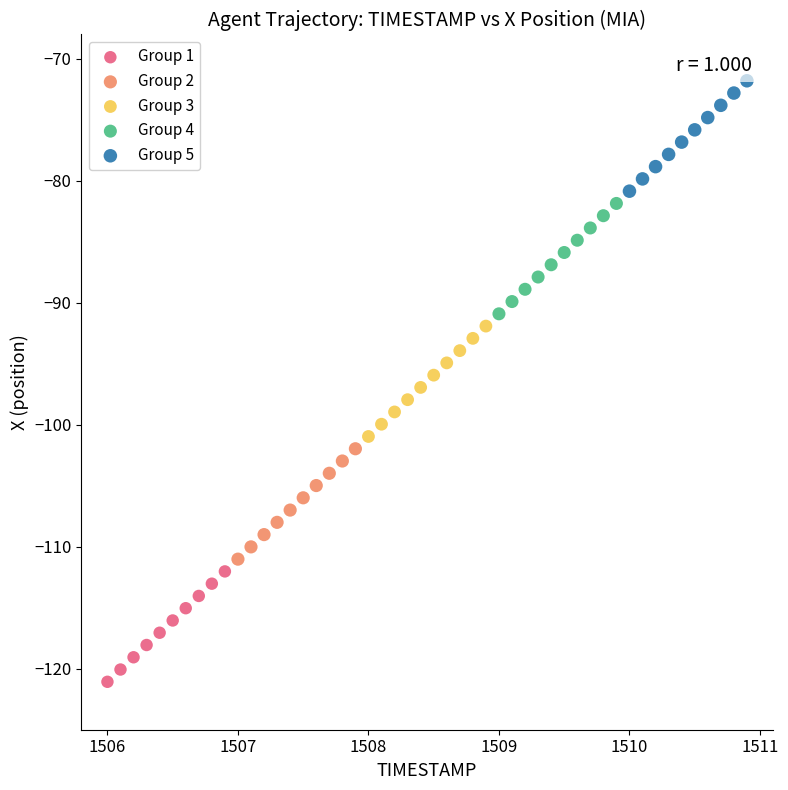

Which series contains the lowest Y value?

Group 1